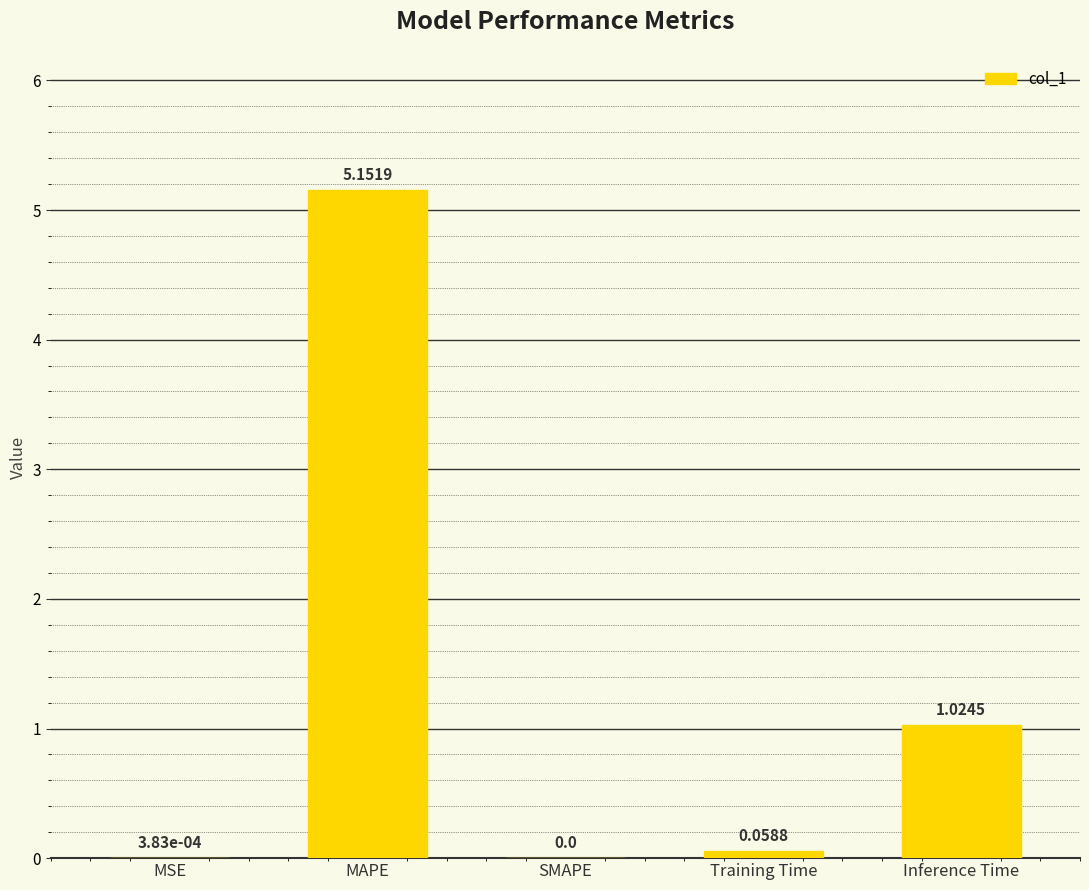

What is the change in value from MAPE to Inference Time?

-4.1